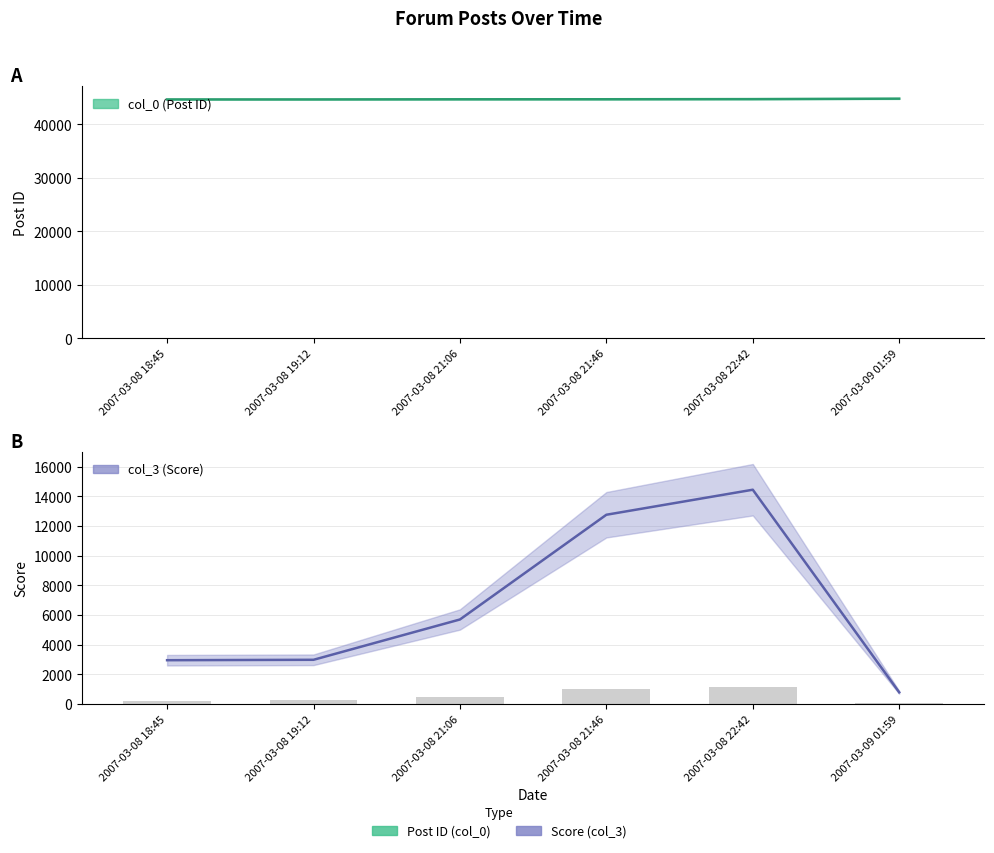

At which category does the chart reach its minimum across all series?

2007-03-09 01:59